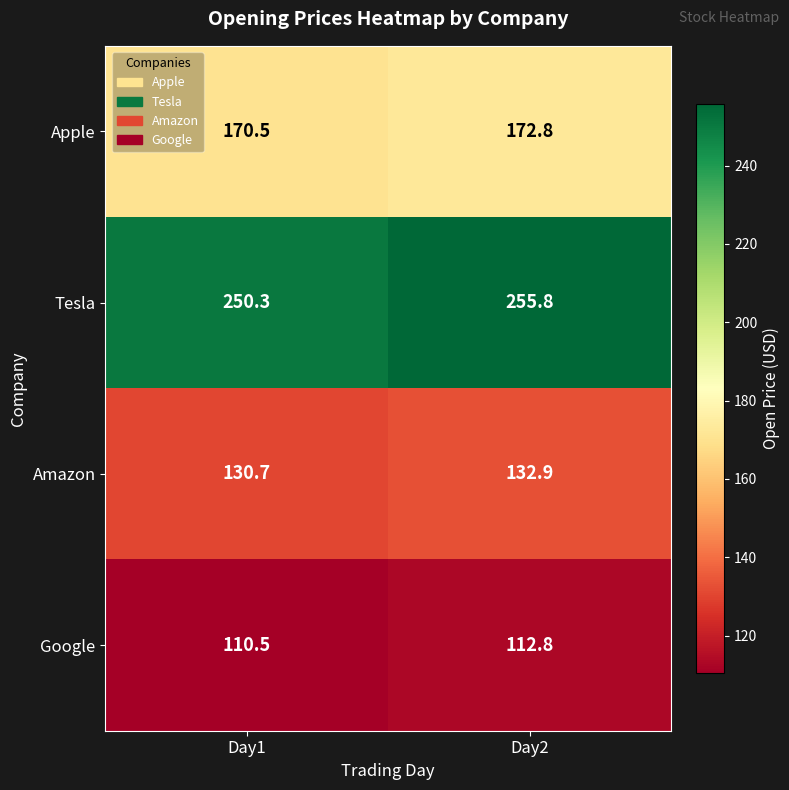

Rank the series by their maximum value, from highest to lowest.

Tesla, Apple, Amazon, Google